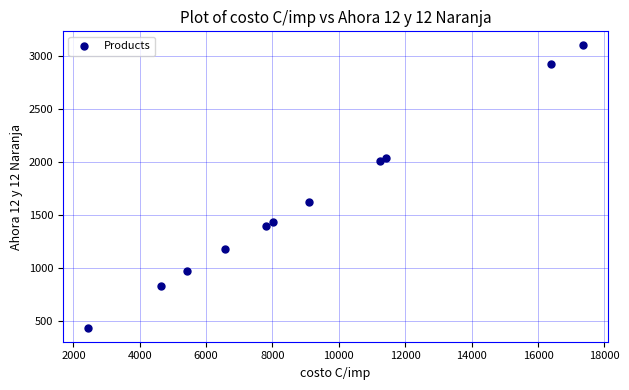

What Y value in the scatter plot is closest to 1769?

1624.1